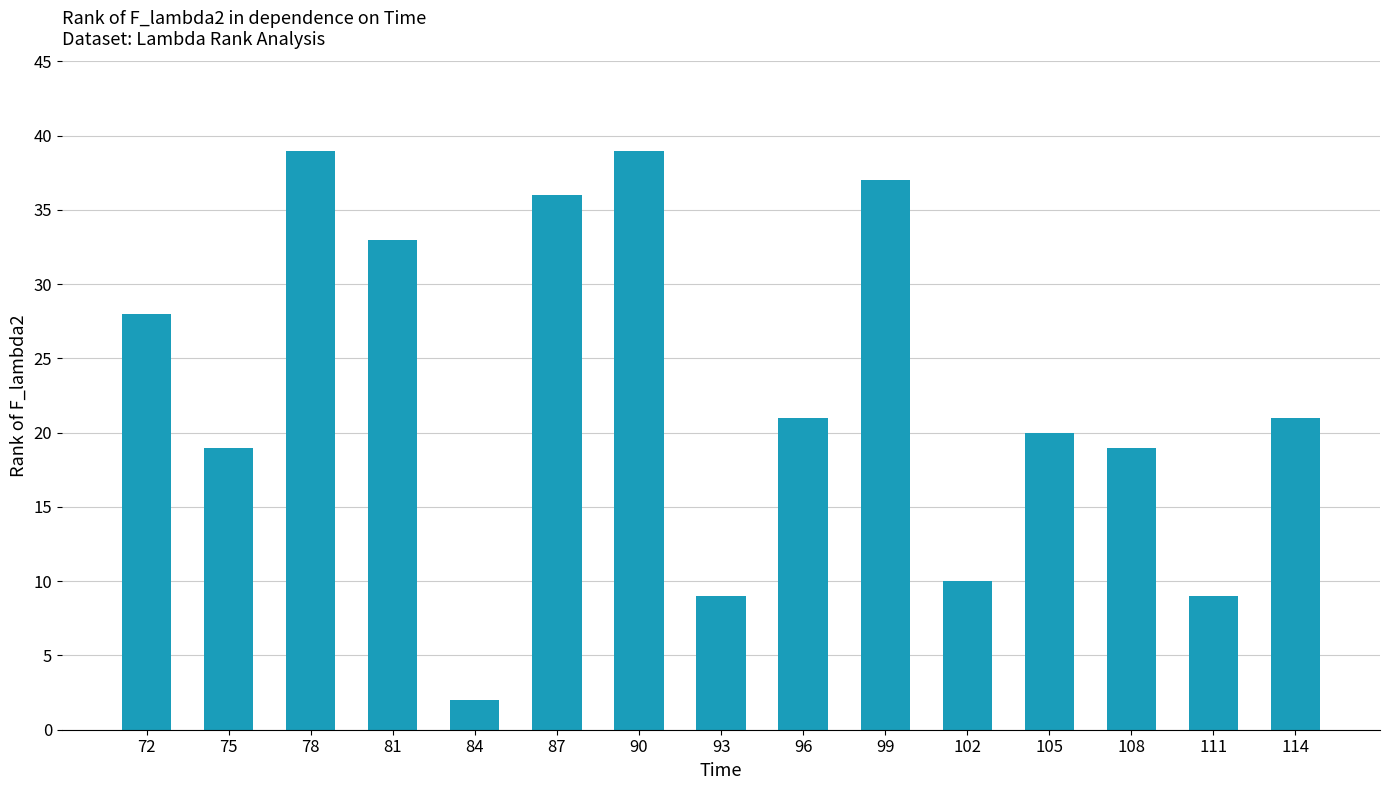

Is it true that the value at 90 is 62?

False